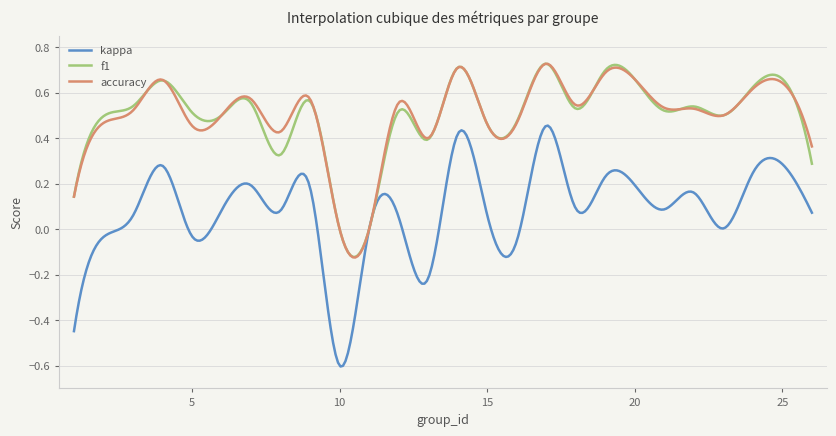

Which series has the largest range (max minus min)?

kappa